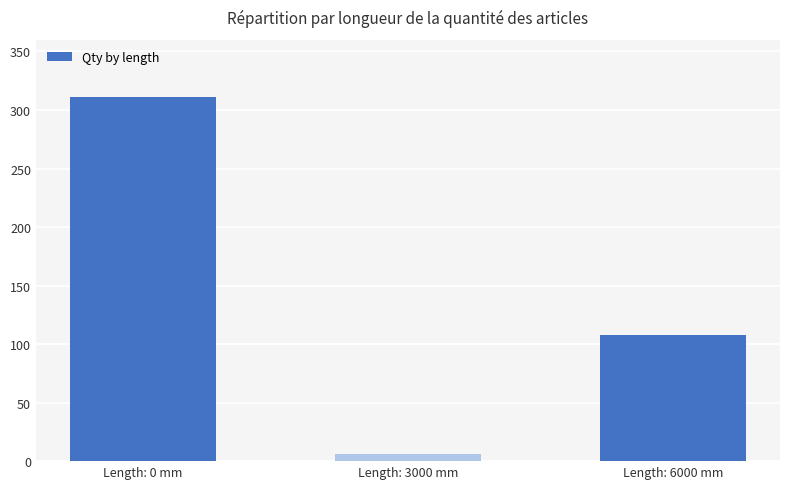

Which category has the highest value across all series?

Length: 0 mm